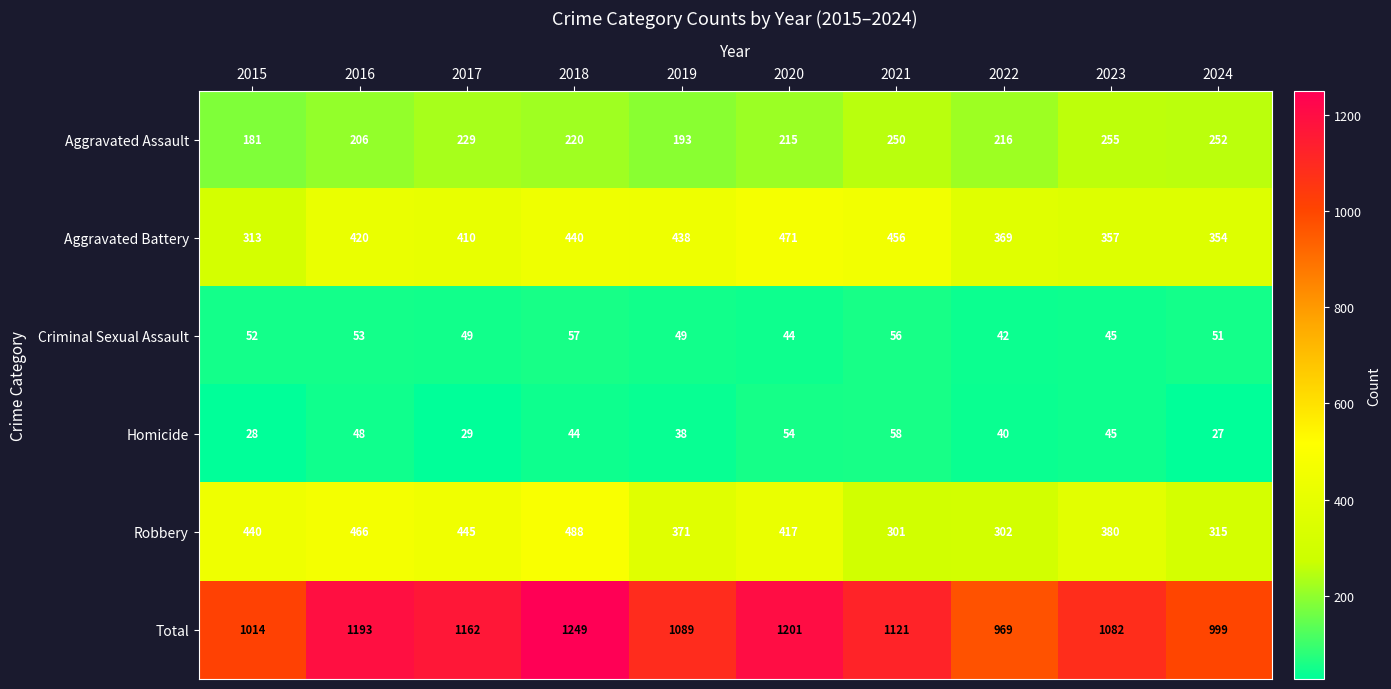

Is it true that Robbery equals 536 at 2024?

False